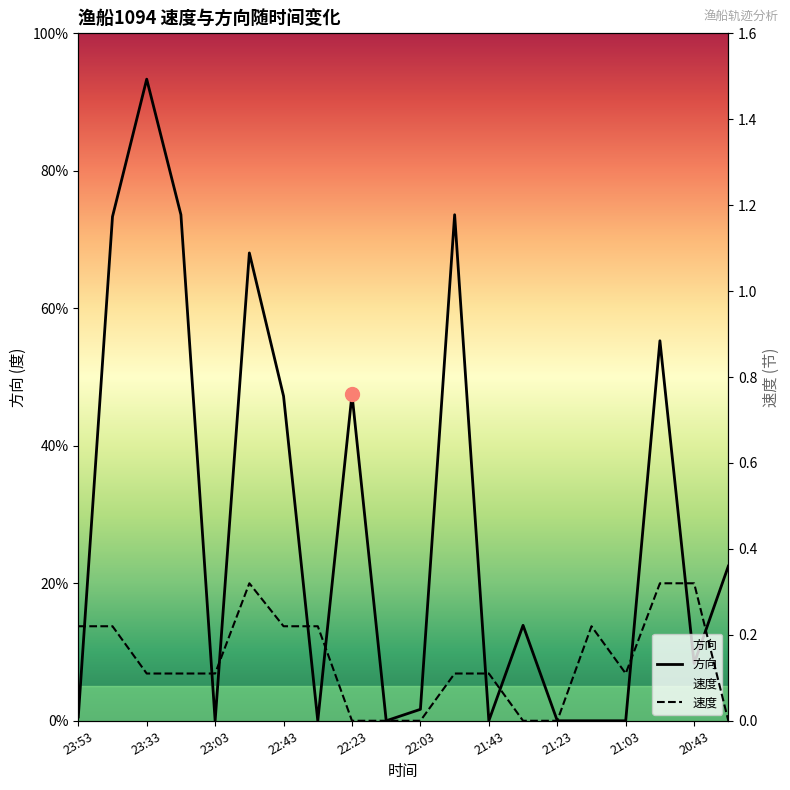

What is the maximum value shown in the chart?

336.0